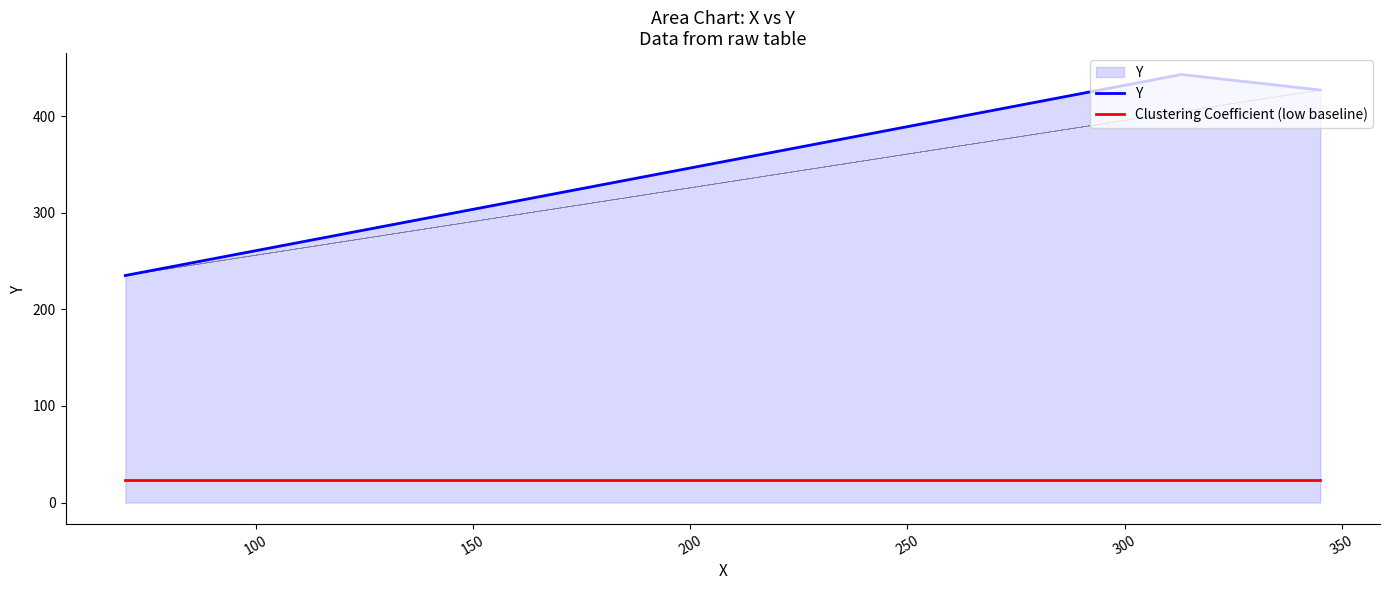

Which series has the largest total across all categories?

Y